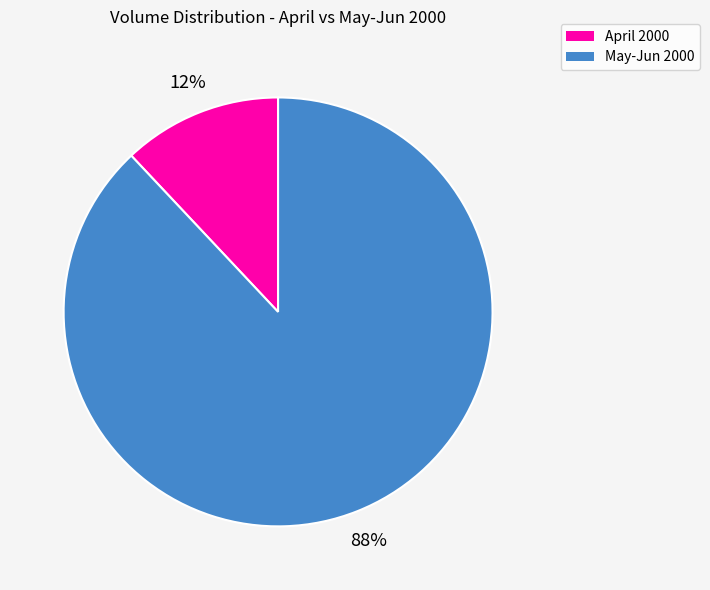

To the nearest percent, what is the difference between the largest and smallest slice percentages?

76%